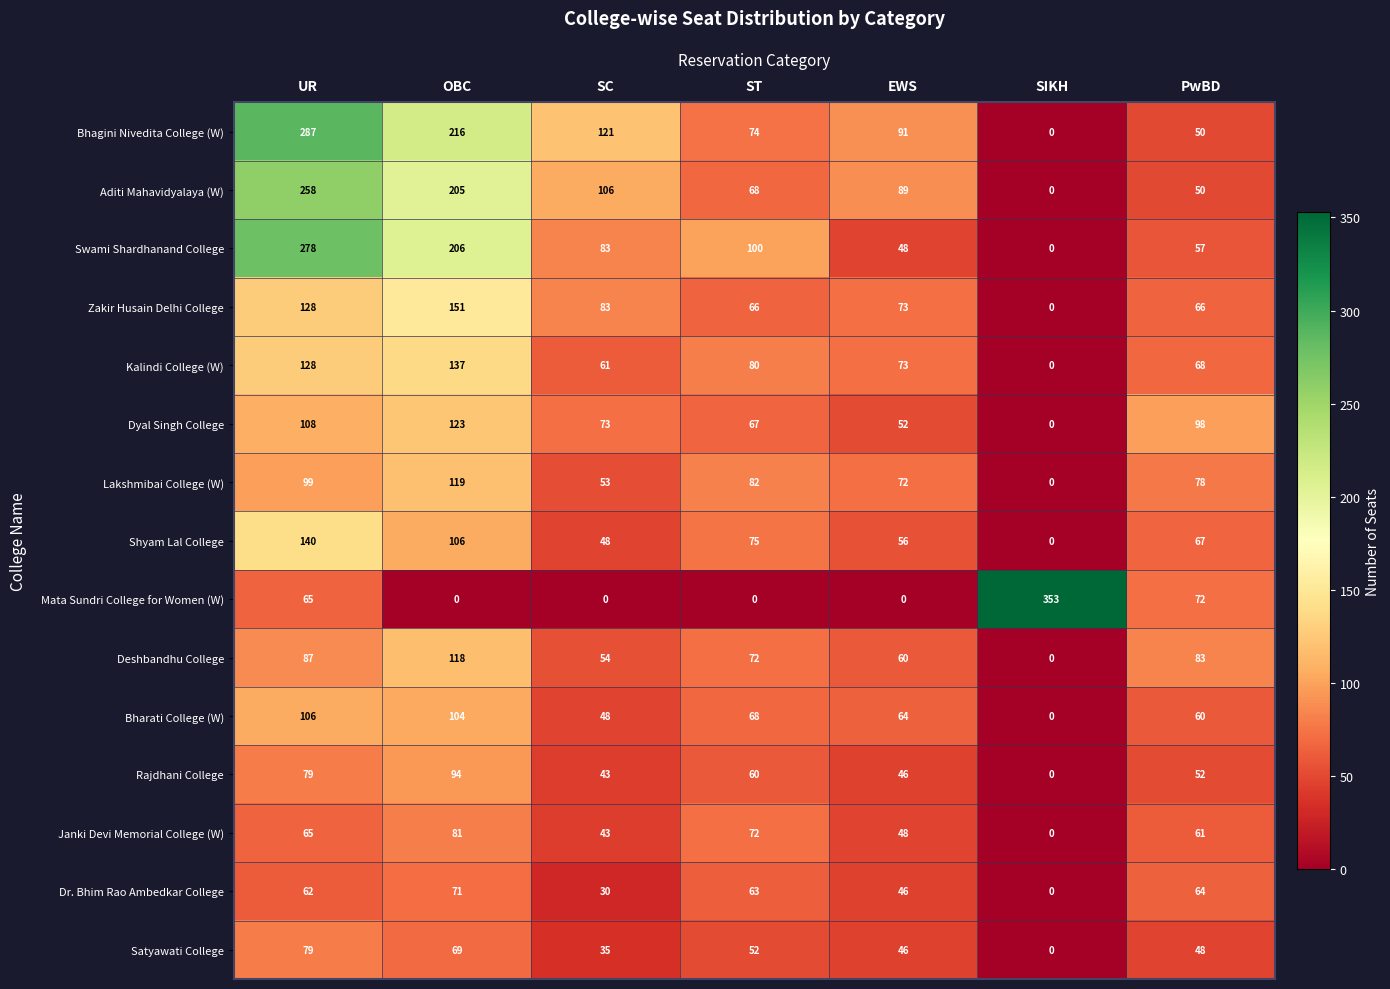

What value does the Bhagini Nivedita College (W) series have at UR, to the nearest 10?

290